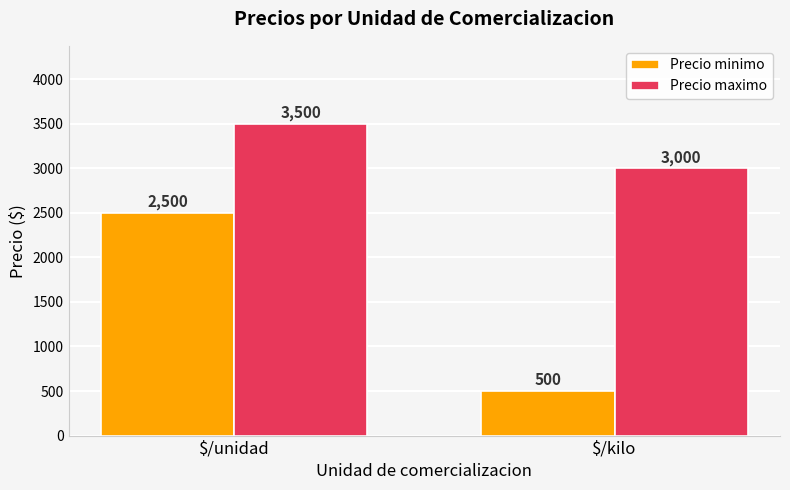

What is the difference between the Precio minimo values at $/kilo and $/unidad?

2000